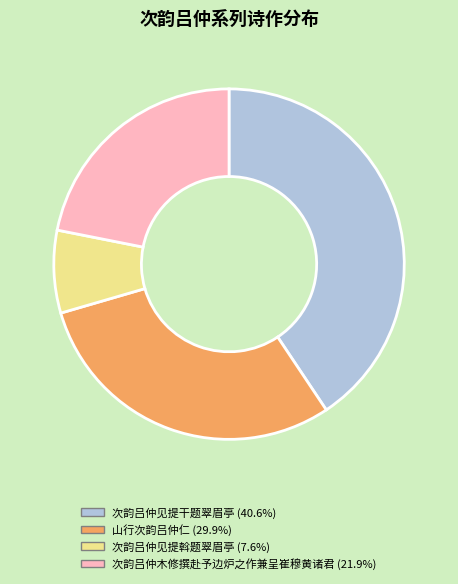

Is there a majority slice in this chart?

No